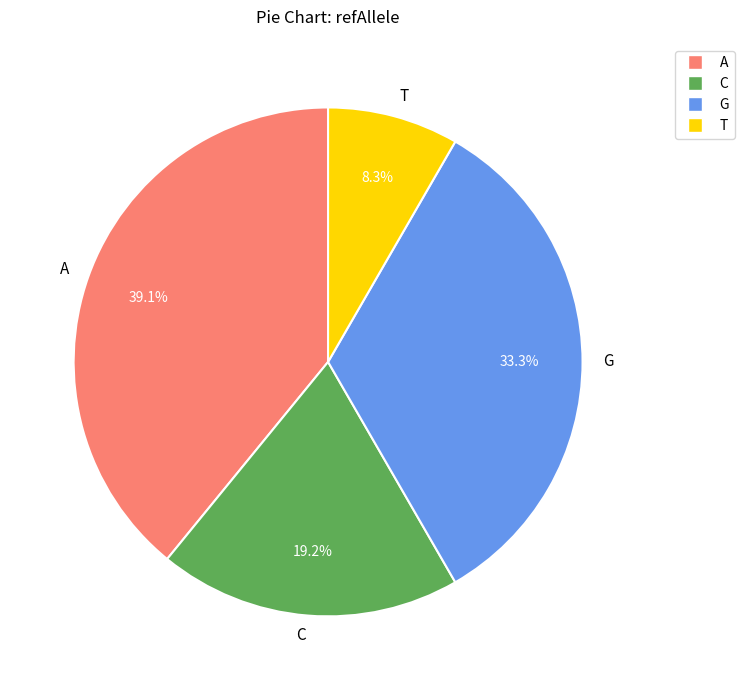

Rank the categories by value from lowest to highest.

T, C, G, A